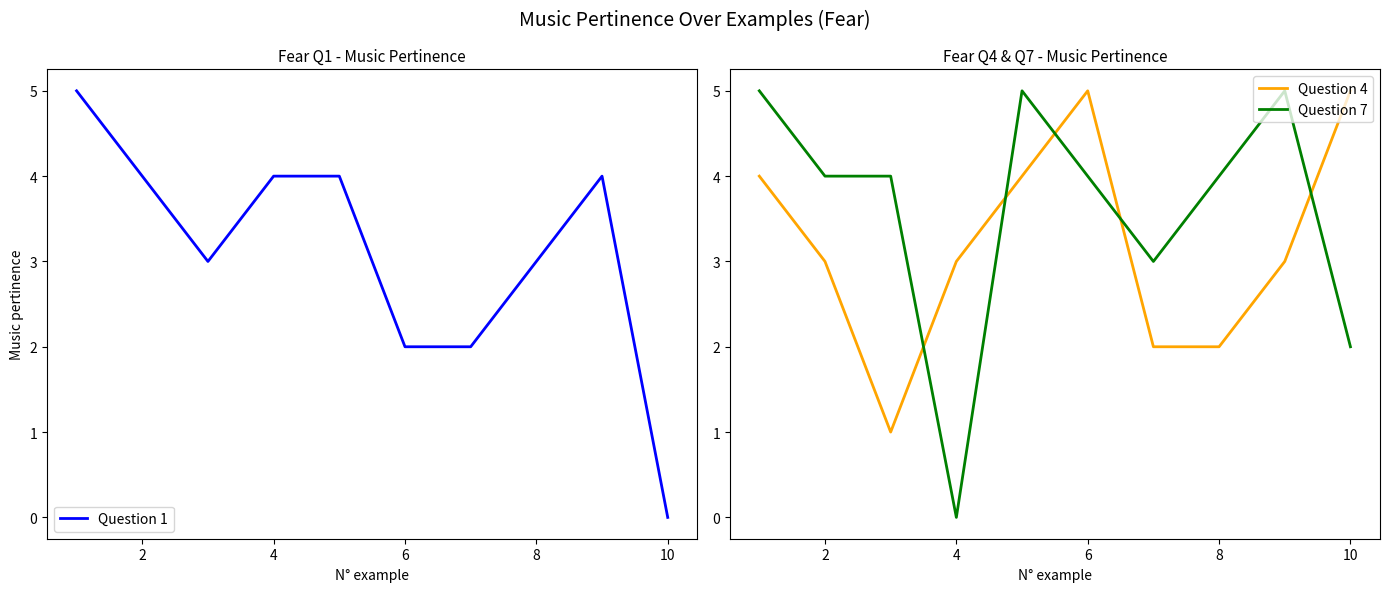

What value does the Question 4 series have at 10?

5